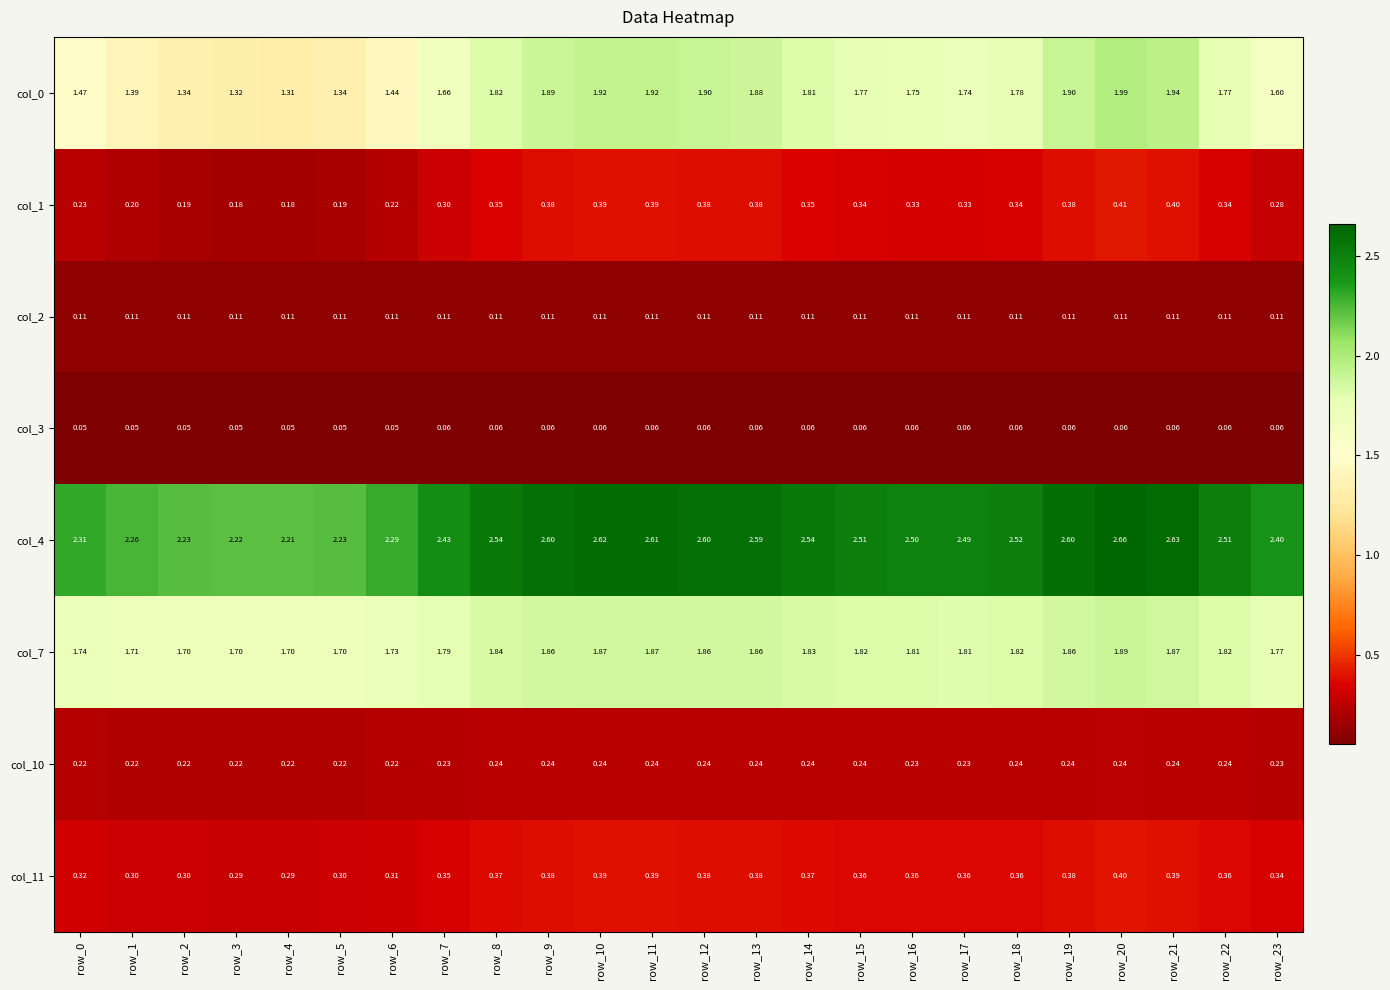

Is the value of col_11 at row_14 greater than the value of col_1 at row_9?

No